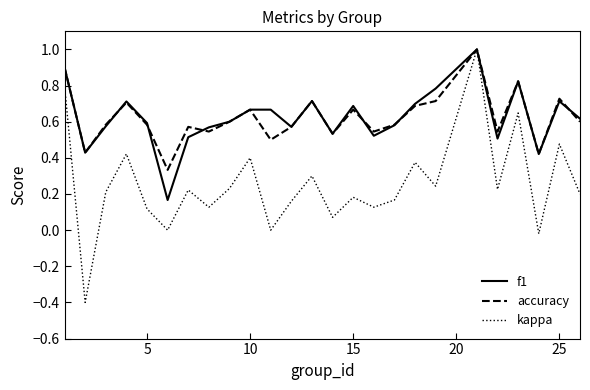

In accuracy, how many points are higher than both neighbors (excluding endpoints)?

8